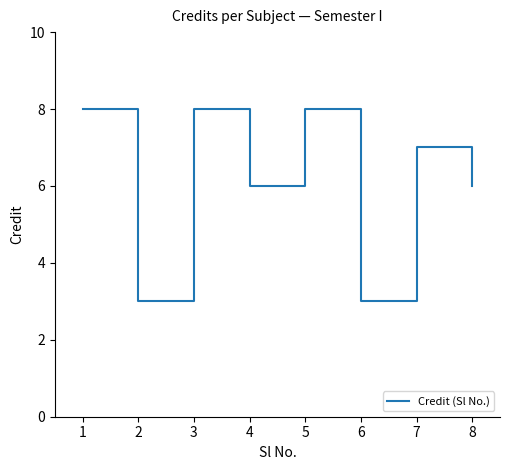

What is the approximate value at 4?

6